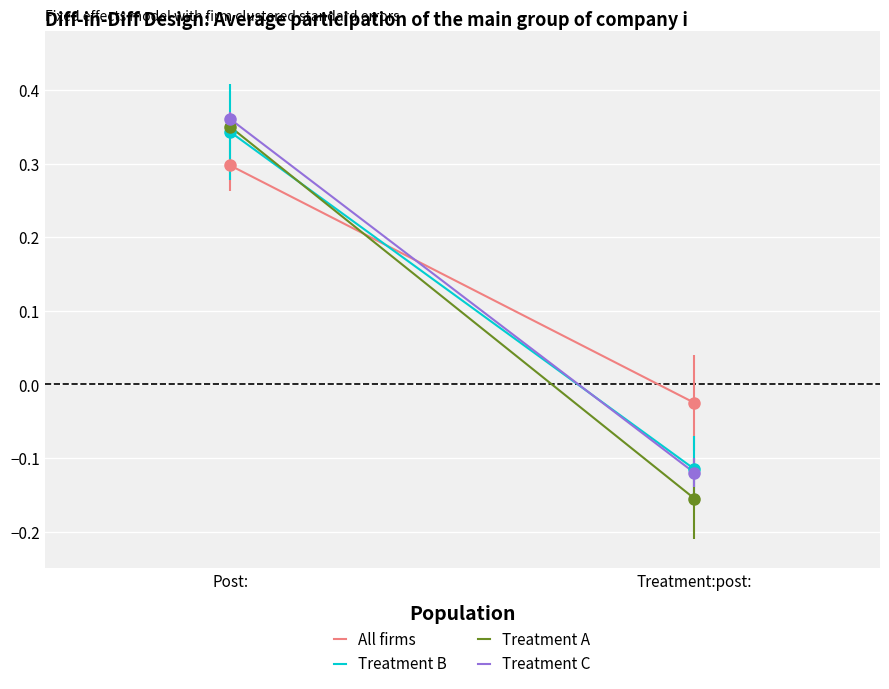

What is the average value of the All firms series?

0.1